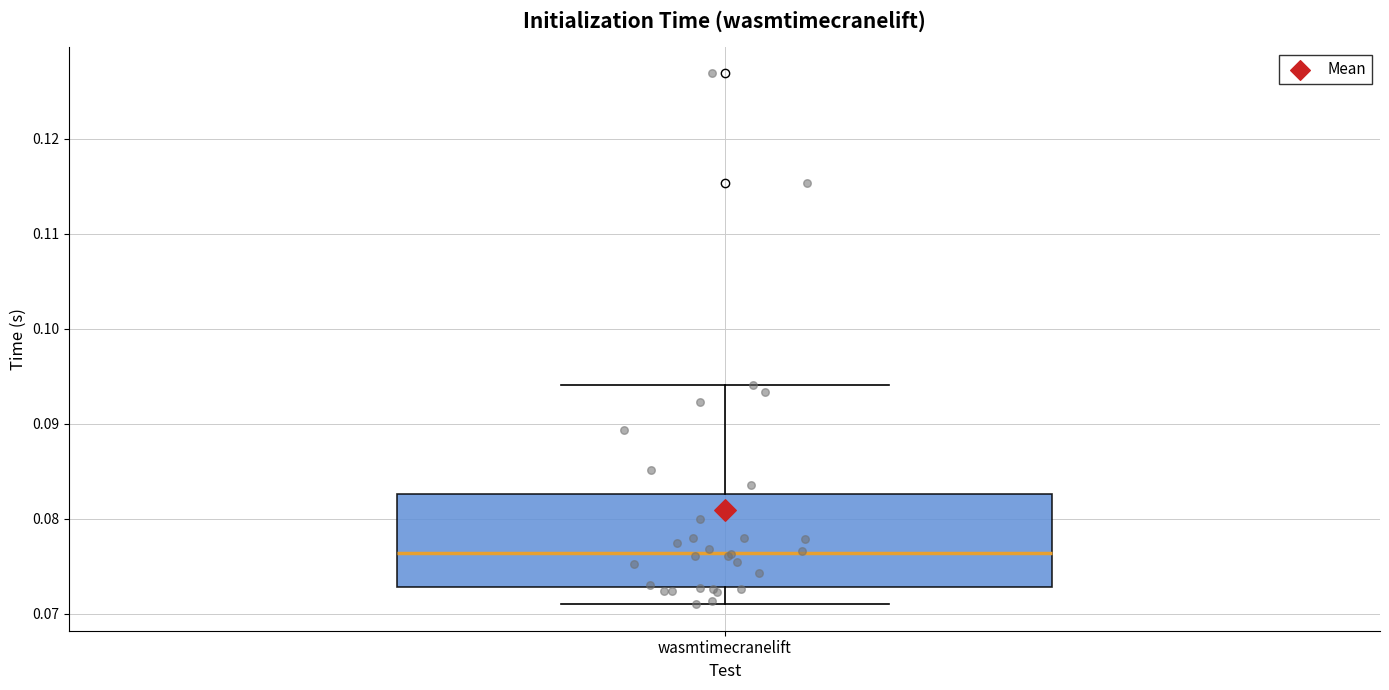

Transcribe this box plot: give where the median line is, the range the box spans, and where the two whiskers end, as read against the y-axis. The values are not printed on the chart, so give them approximately, as read against the axis.

median 0.076, box 0.073 to 0.083, whiskers 0.071 to 0.094